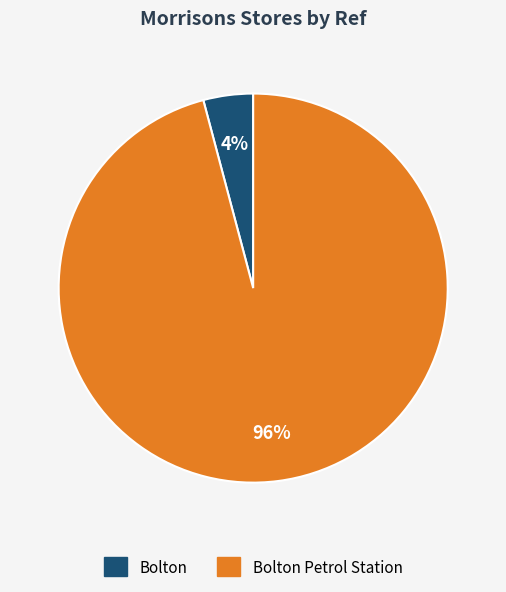

How many segments does this pie chart have?

2